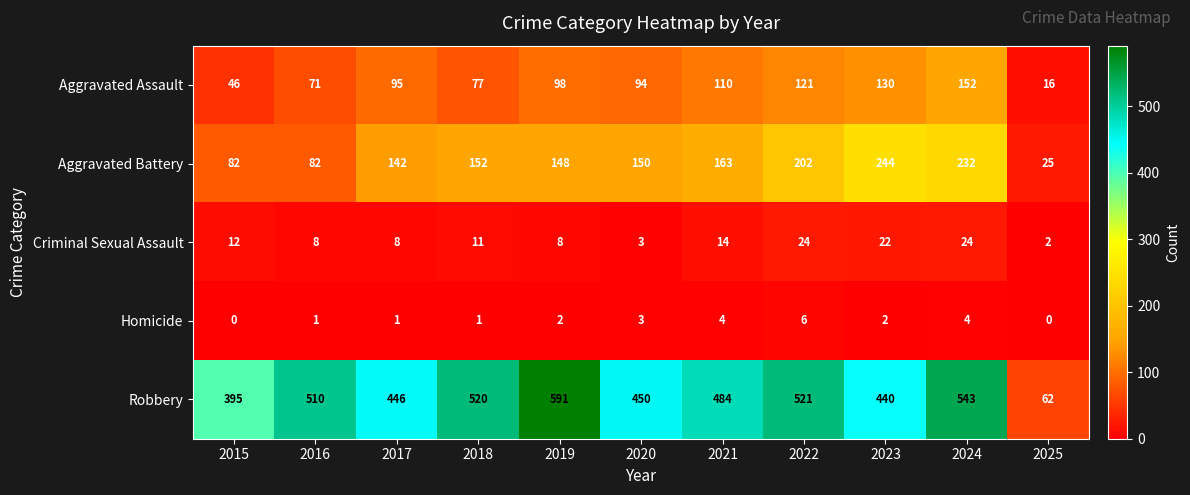

True or false: Criminal Sexual Assault has a value of 7 at 2022.

False